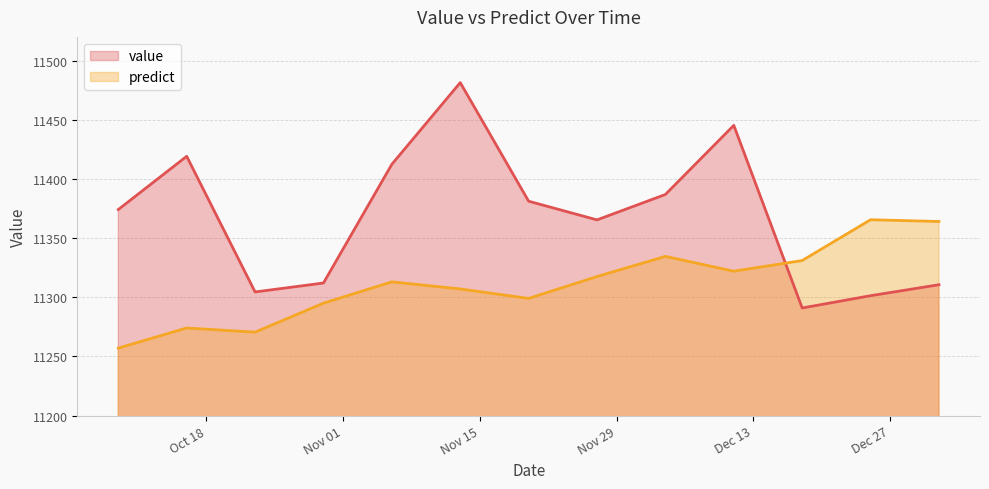

What is the minimum value shown in the chart?

11257.0